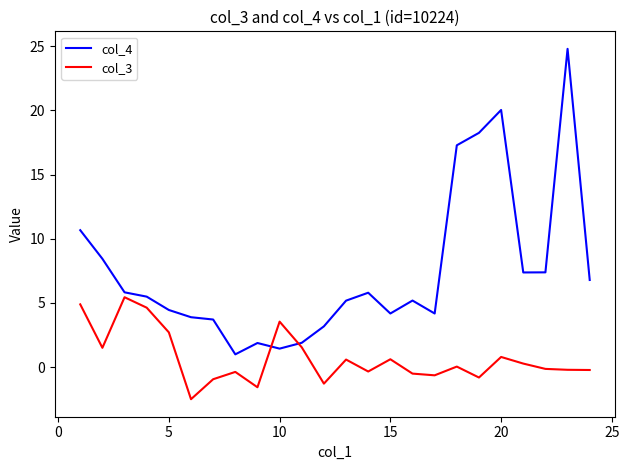

What is the difference between the maximum and minimum values in the col_3 series?

7.9